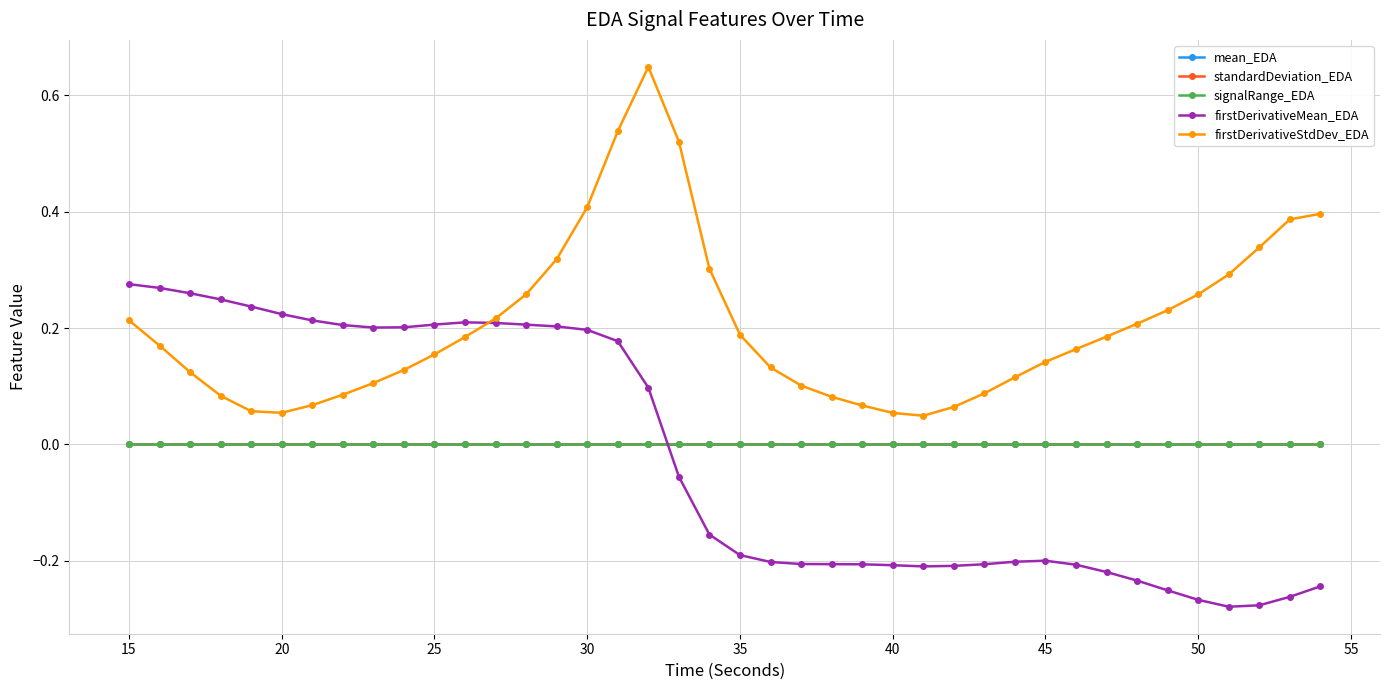

Which series has the widest spread of values?

firstDerivativeStdDev_EDA